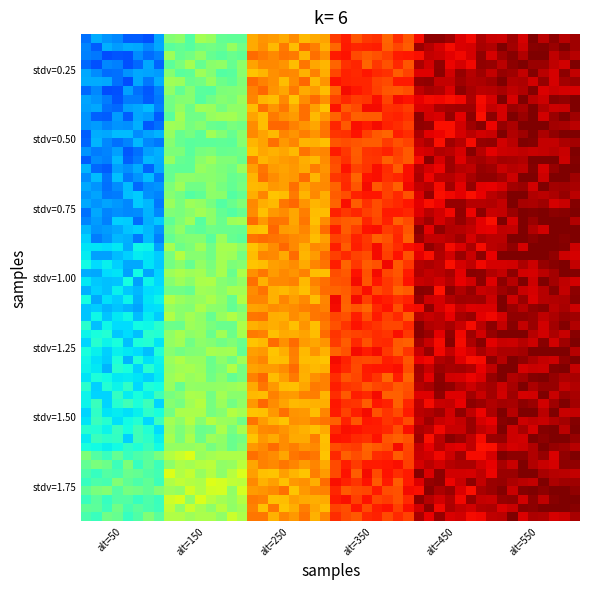

Which label corresponds to the largest value in the chart?

550